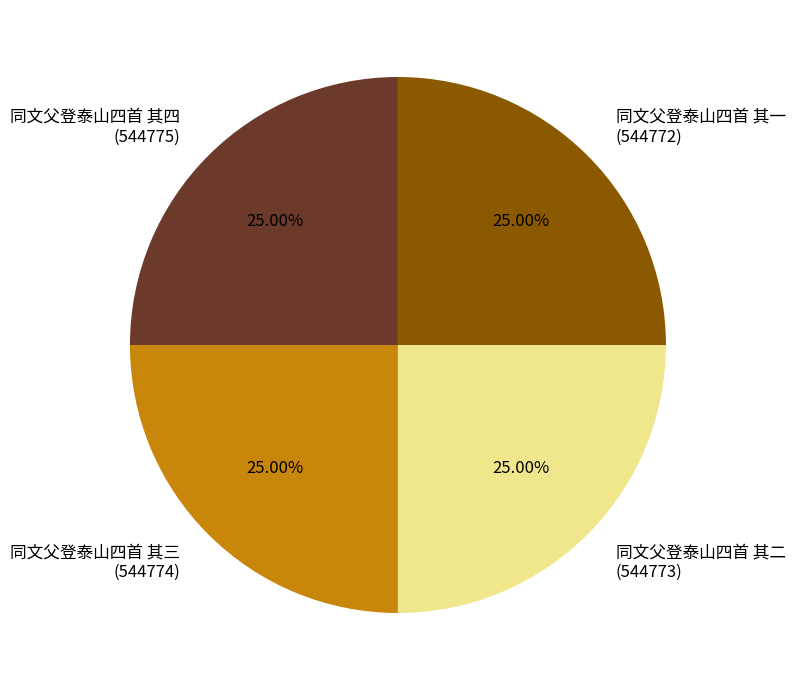

How many slices are in this pie chart?

4